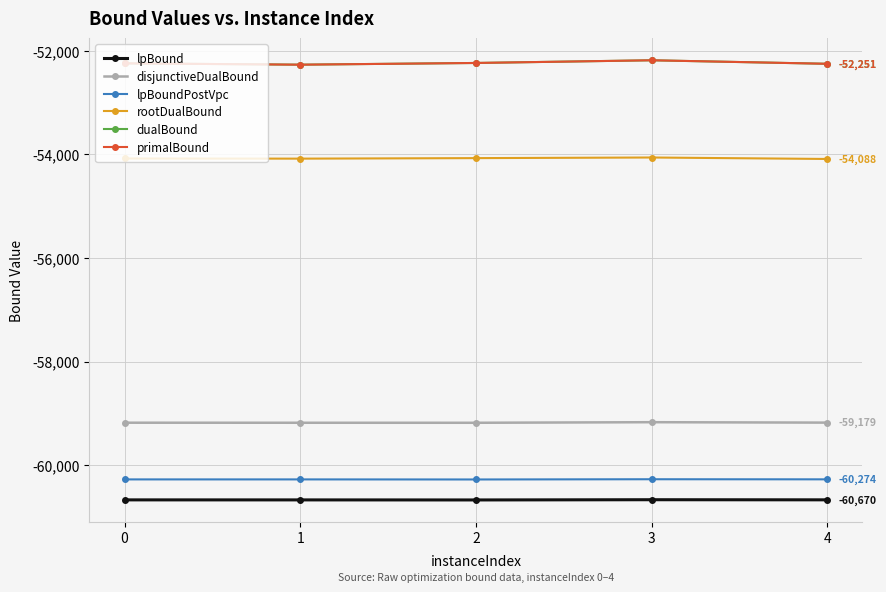

True or false: dualBound and lpBound cross at least once.

False